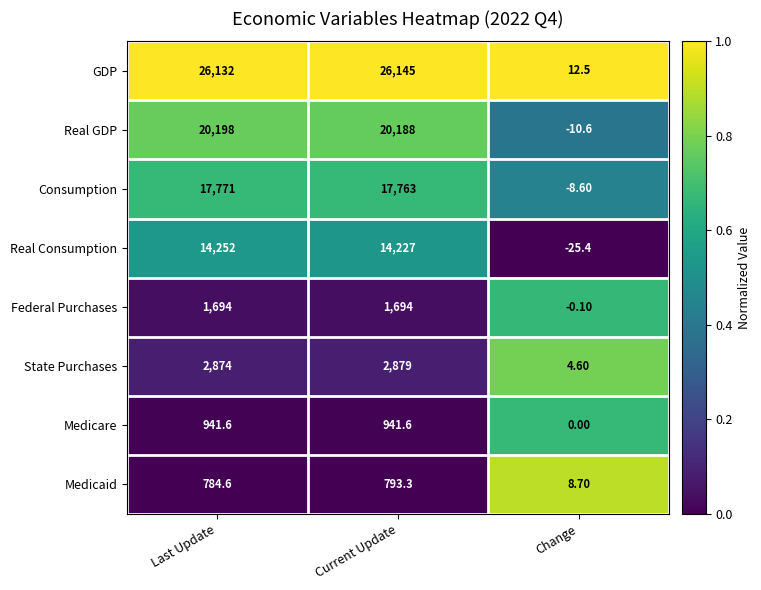

Which series changed the most between Last Update and Current Update?

Real Consumption